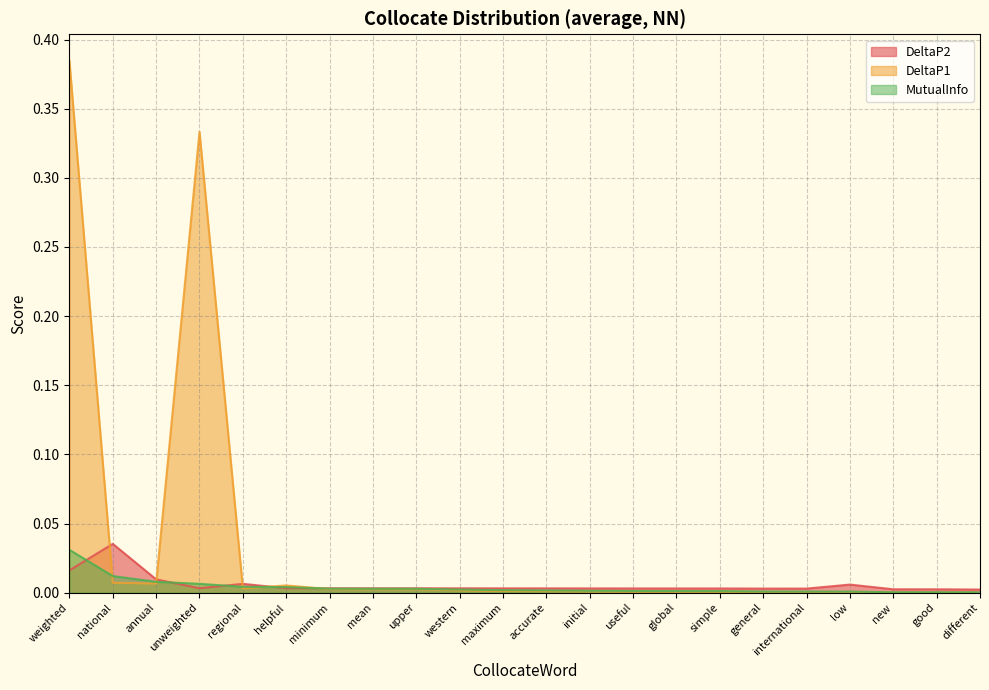

Count the number of data series in this chart.

3